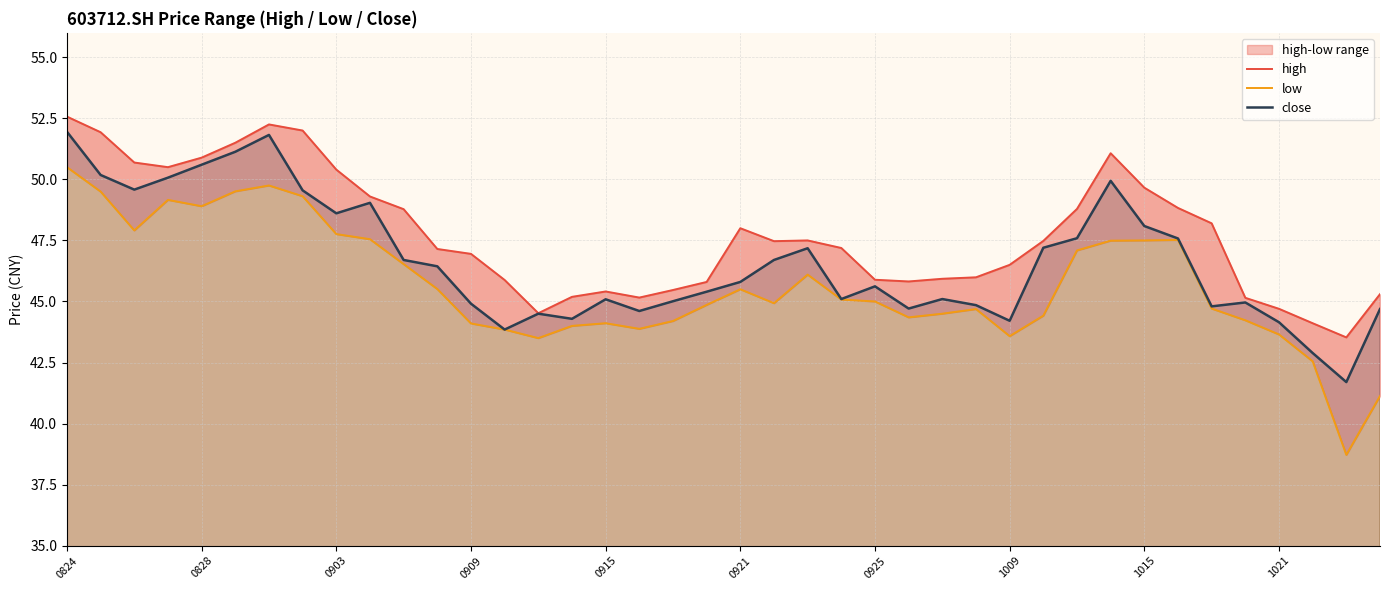

What is the label of the 17th point from the right?

23